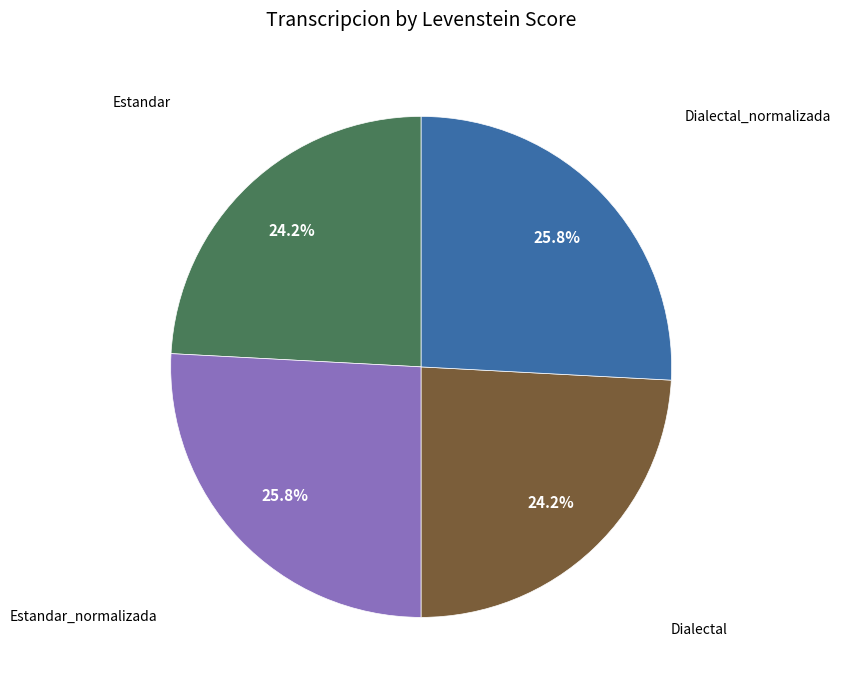

Is there any slice that represents more than half of the pie?

No